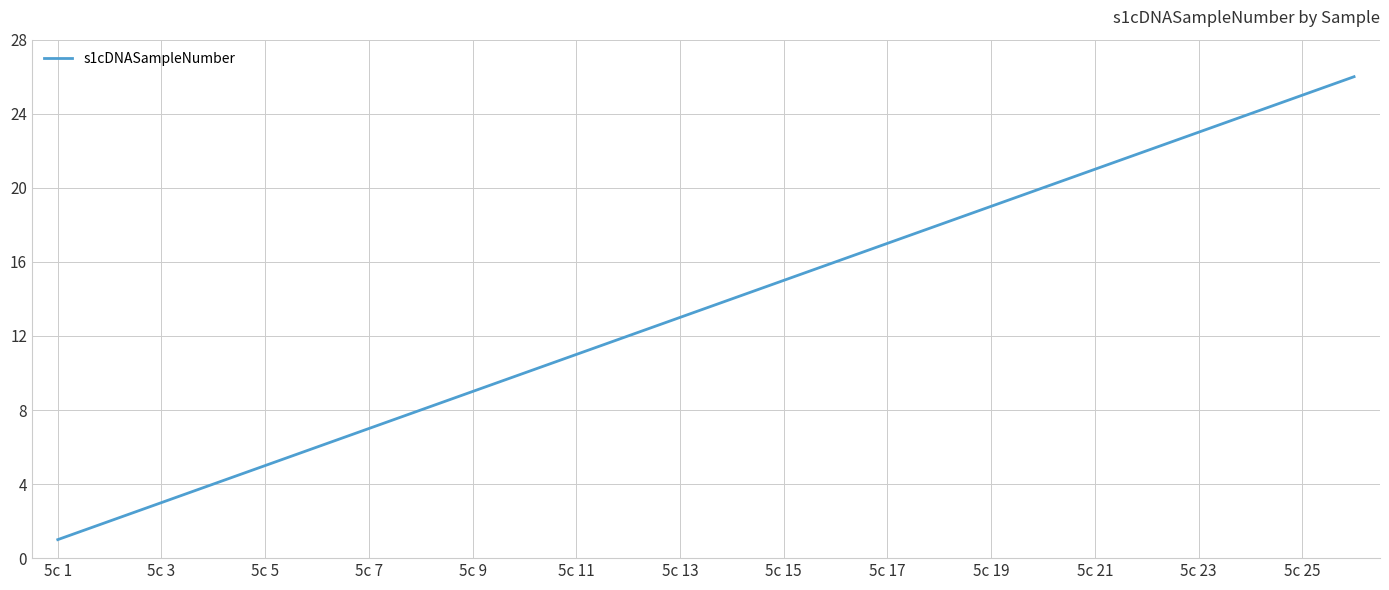

What is the maximum value shown in the chart?

26